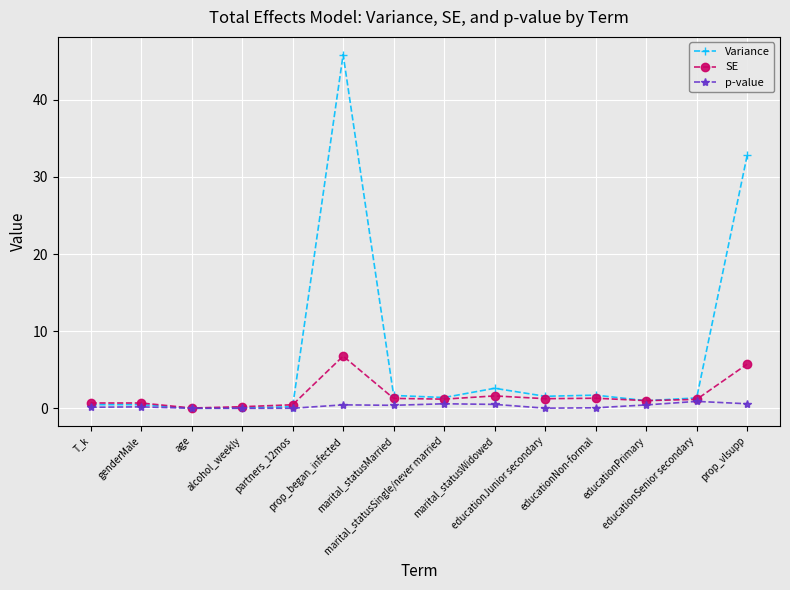

What is the label of the 3rd point from the left?

age